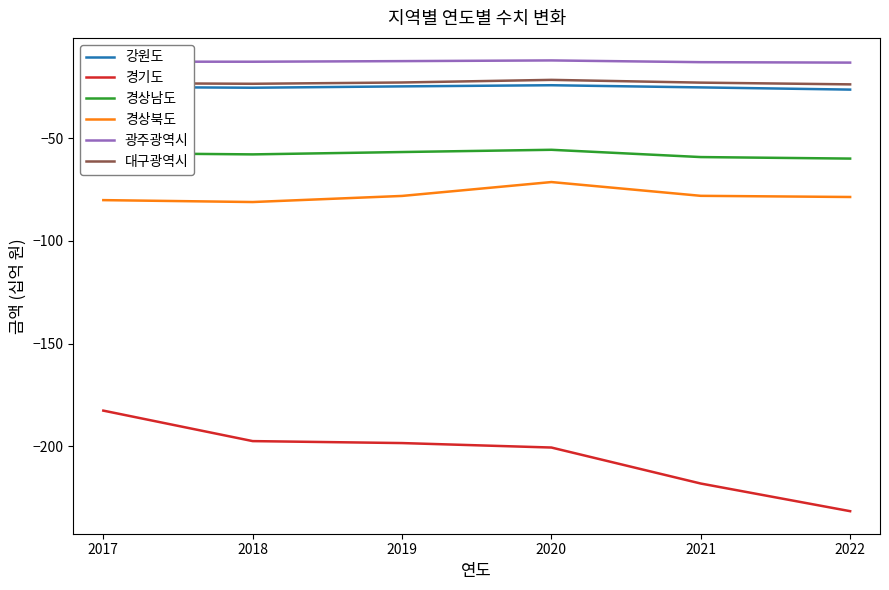

What is the difference between the 경상남도 values at 2019 and 2022?

3.2